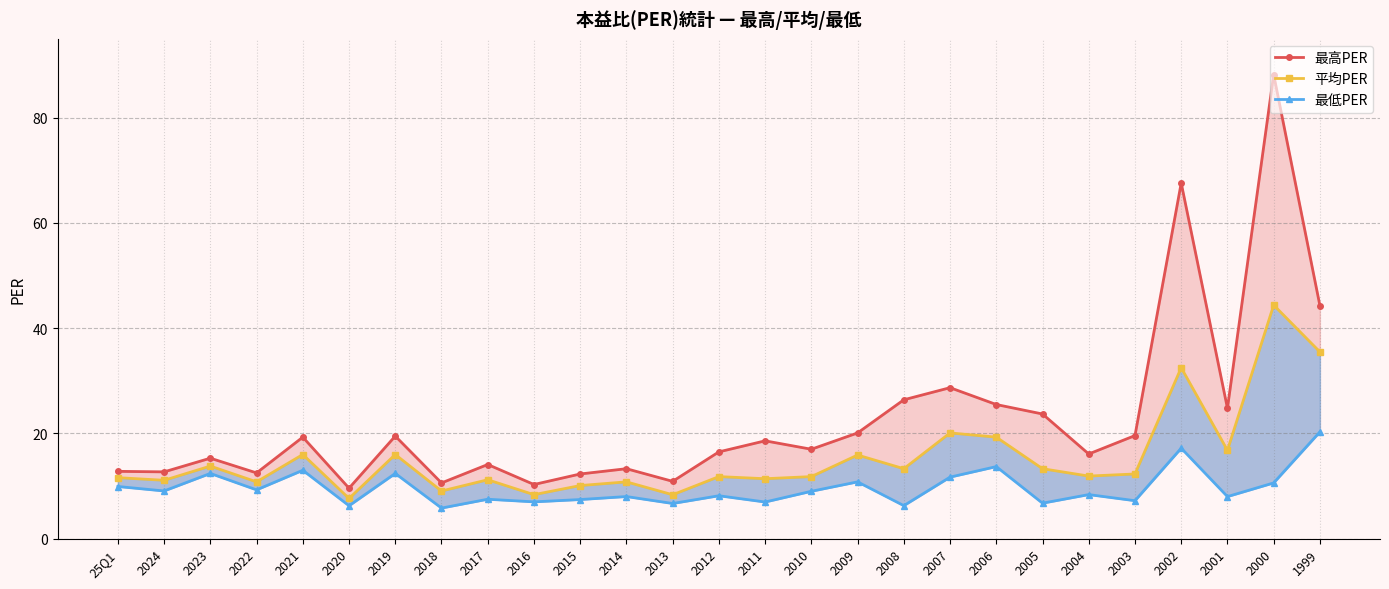

At which label does 平均PER reach its peak?

2000